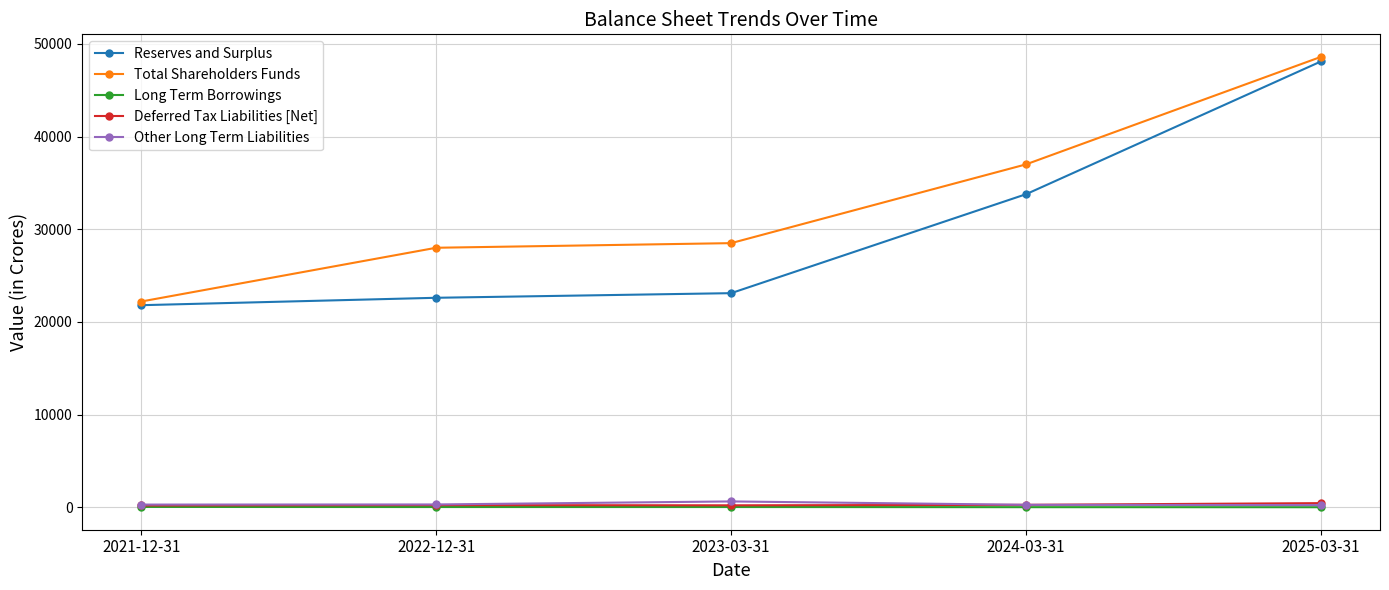

True or false: Total Shareholders Funds has a value of 28007.5 at 2022-12-31.

True